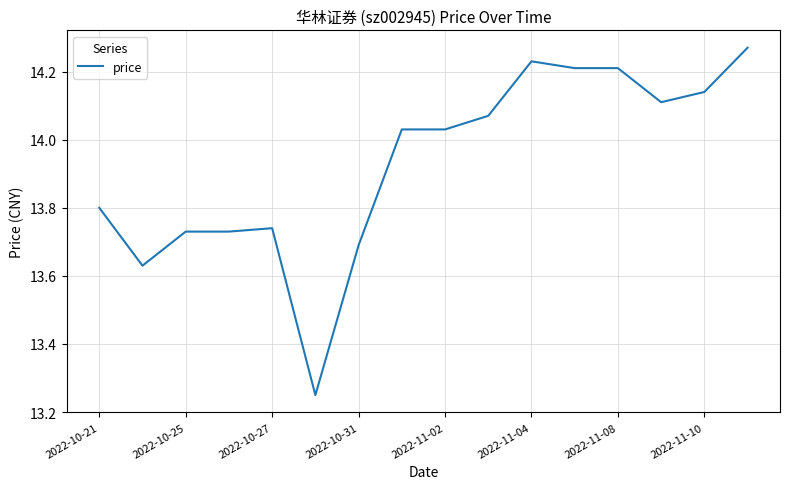

Is this an area chart (filled region under the line)?

No